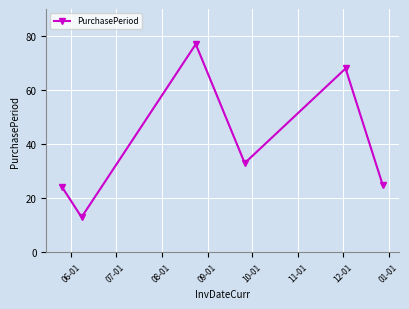

Does the chart have visible grid lines?

Yes